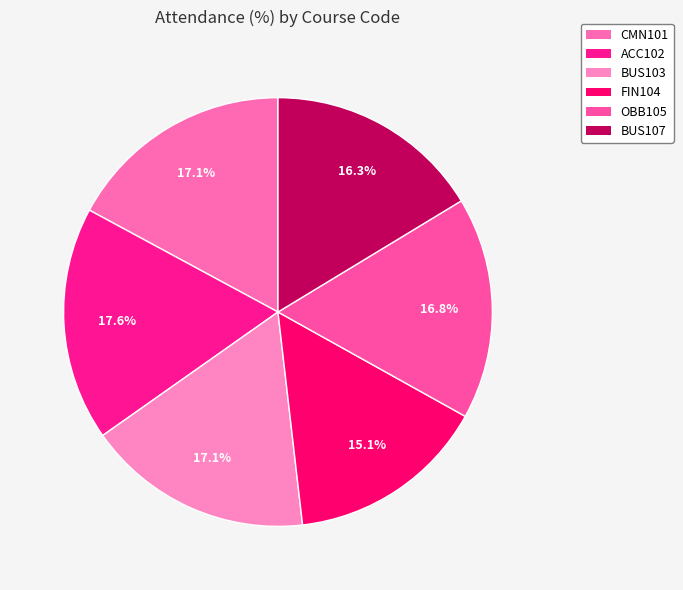

What percentage is NOT represented by OBB105?

83.2%